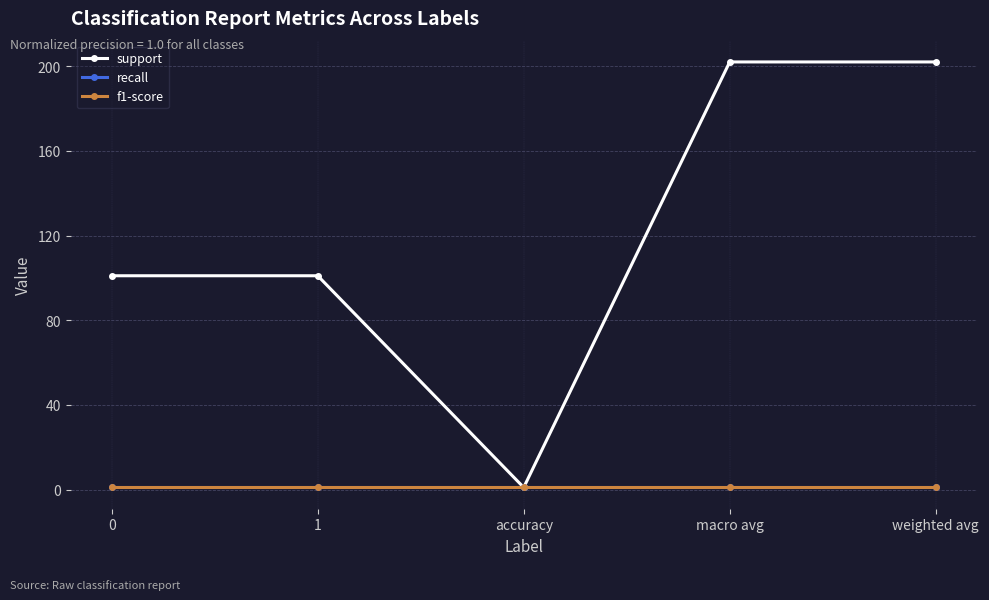

Which series changed the most between 0 and macro avg?

support